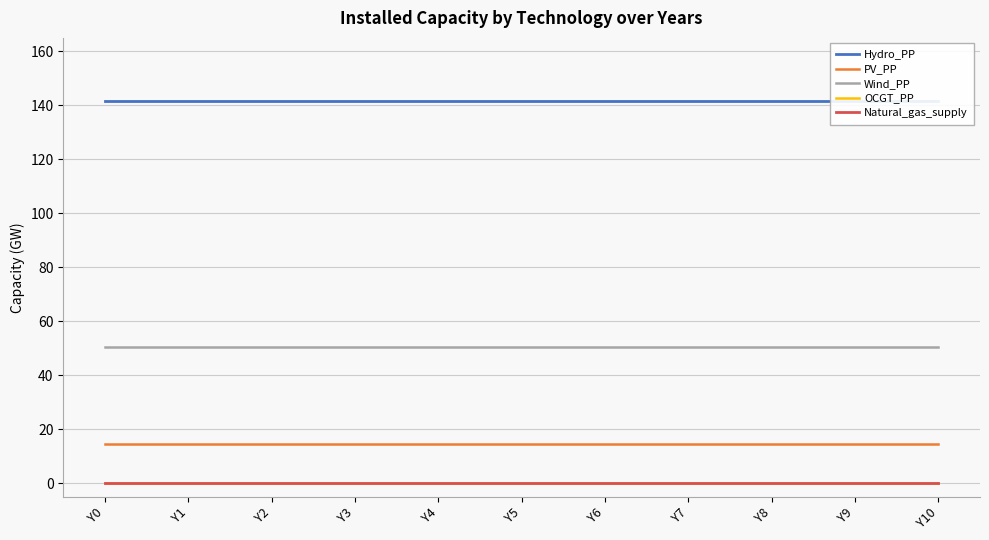

What is the sum of all Hydro_PP values?

1556.1